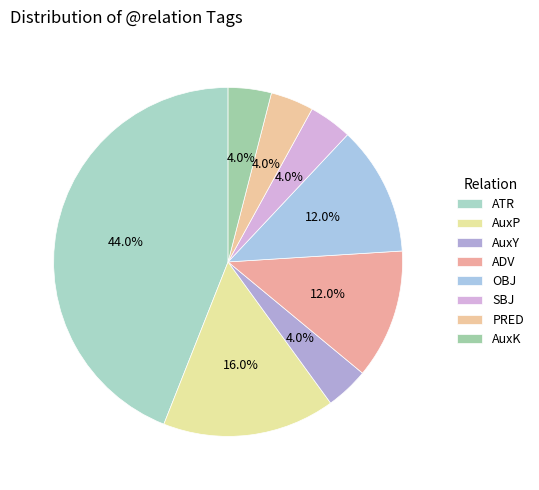

Count the number of slices in the pie.

8